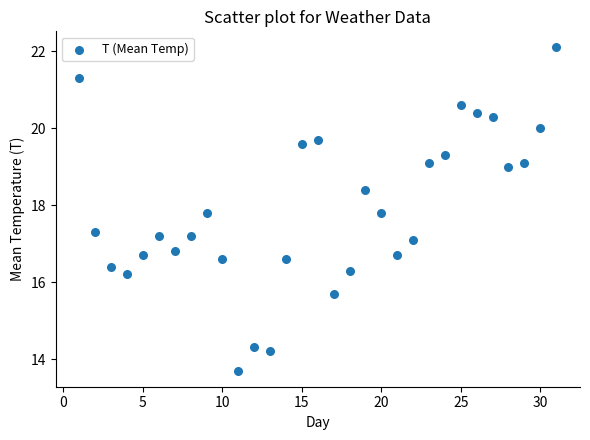

What is the range of Y values (max minus min)?

8.4